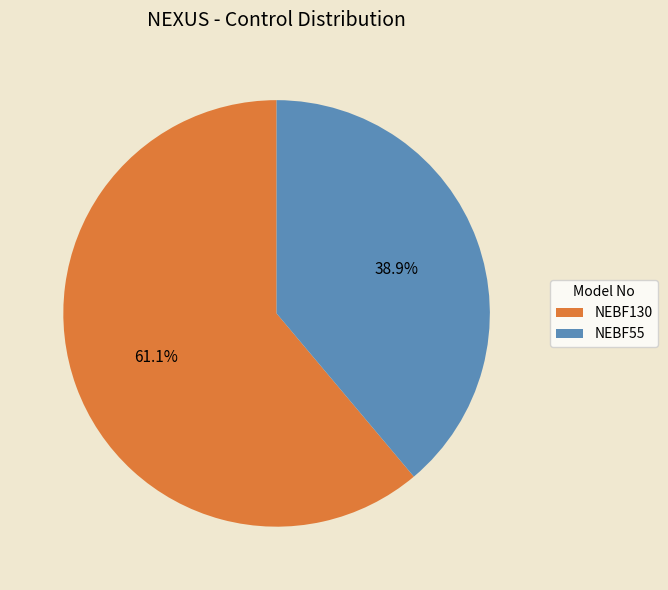

Is there a majority slice in this chart?

Yes